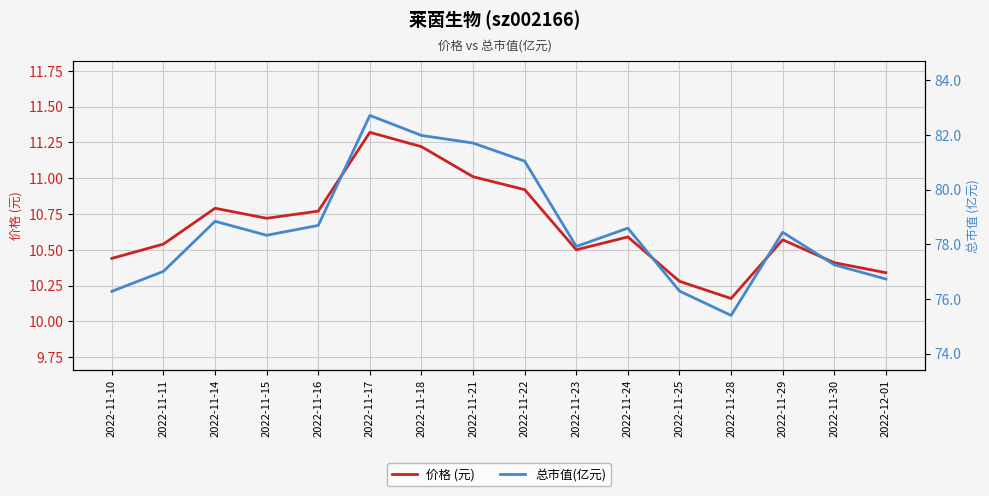

What position from the left is 2022-11-11?

2